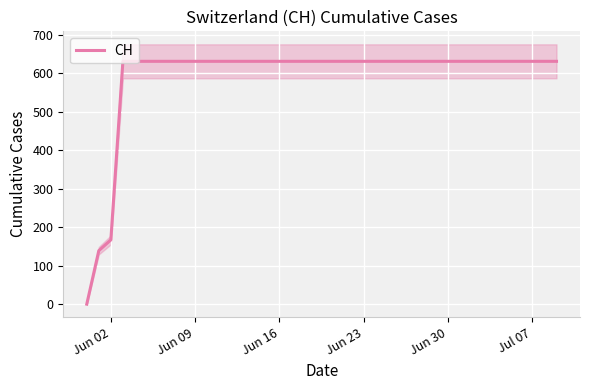

Where is CH nearest to the value 315?

Jun 02